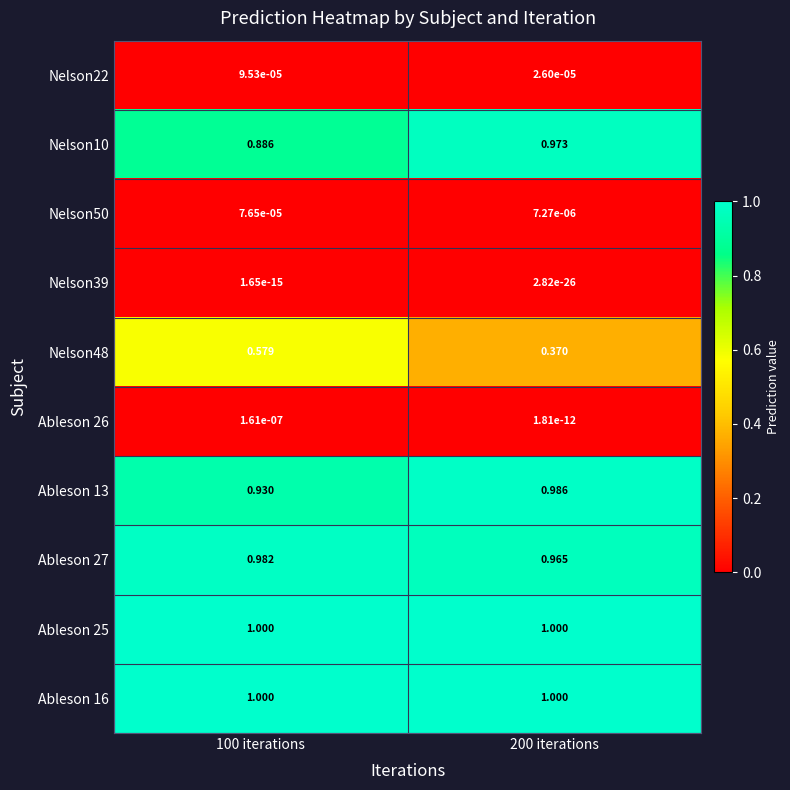

Is the value of Nelson10 at 200 iterations greater than the value of Ableson 27 at 200 iterations?

Yes